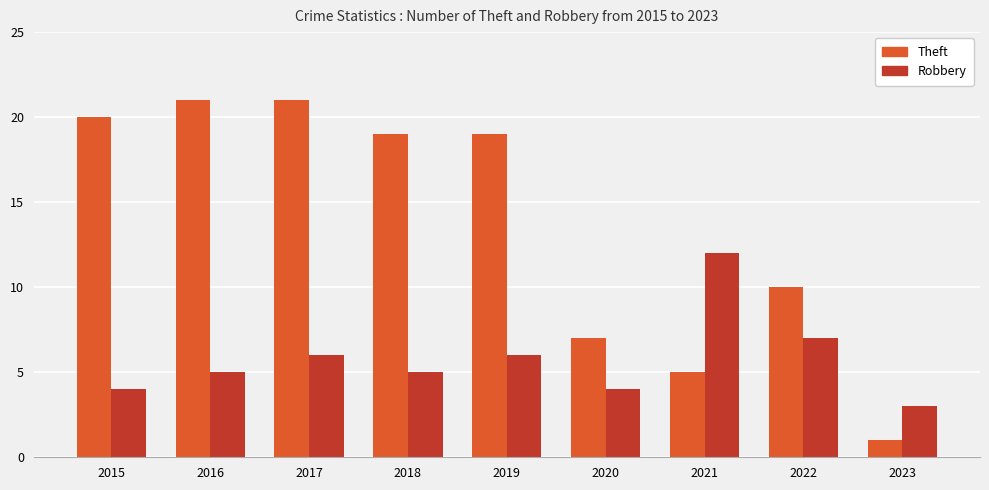

What are all the series names shown in the legend?

Theft, Robbery